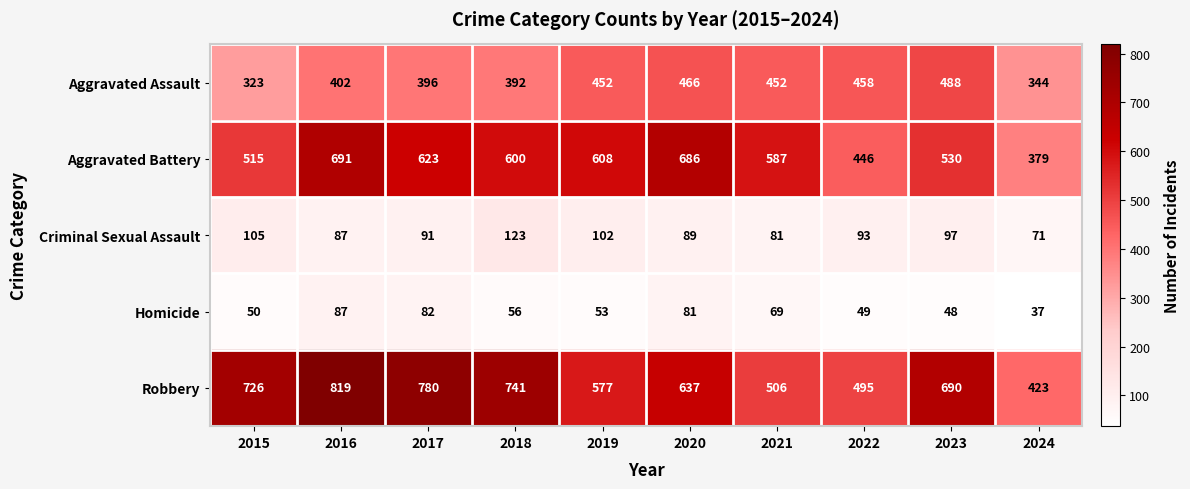

What is the sum of all Robbery values?

6394